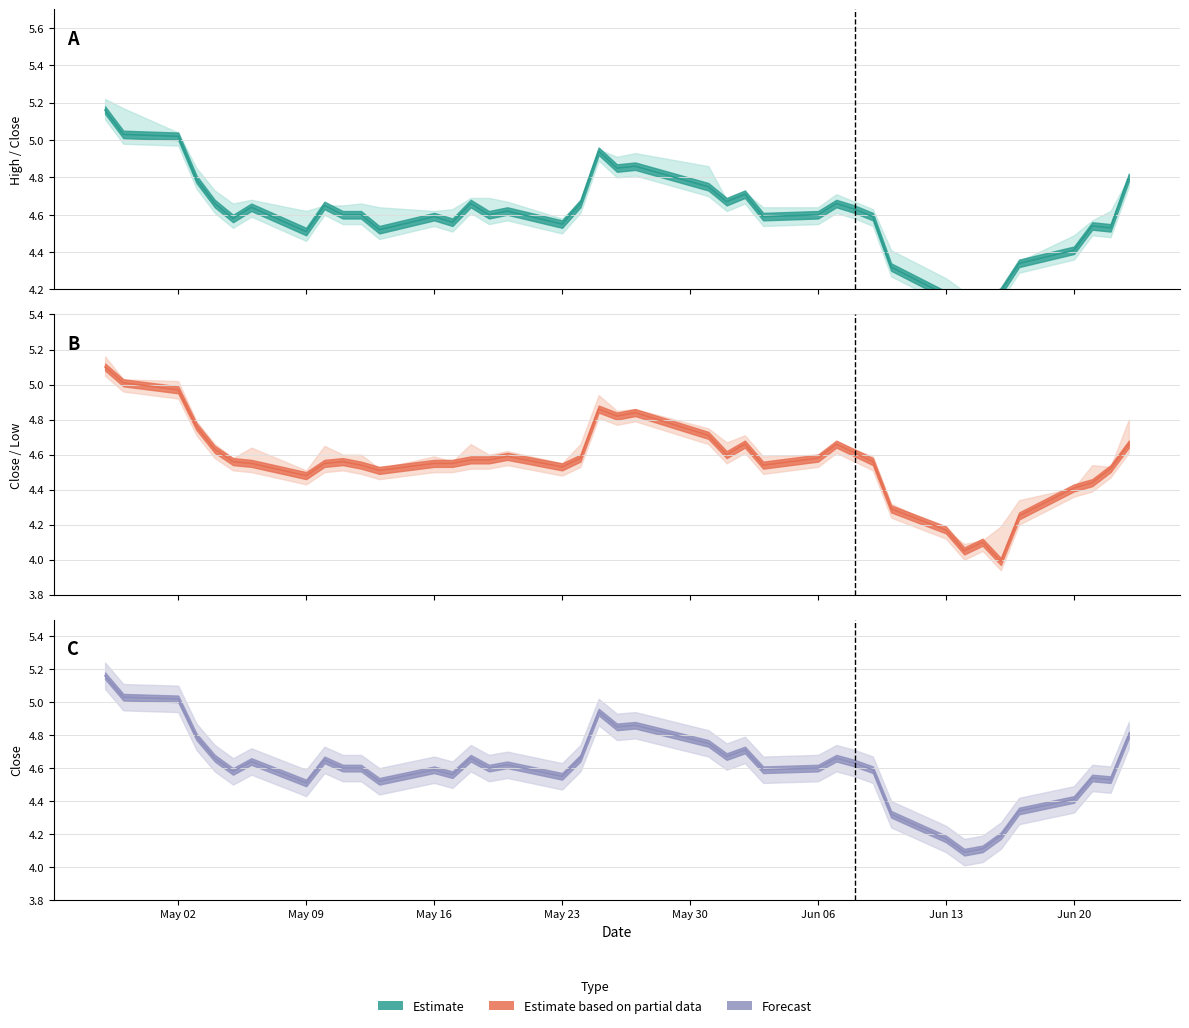

At which category is the sum across all series the highest?

May 02